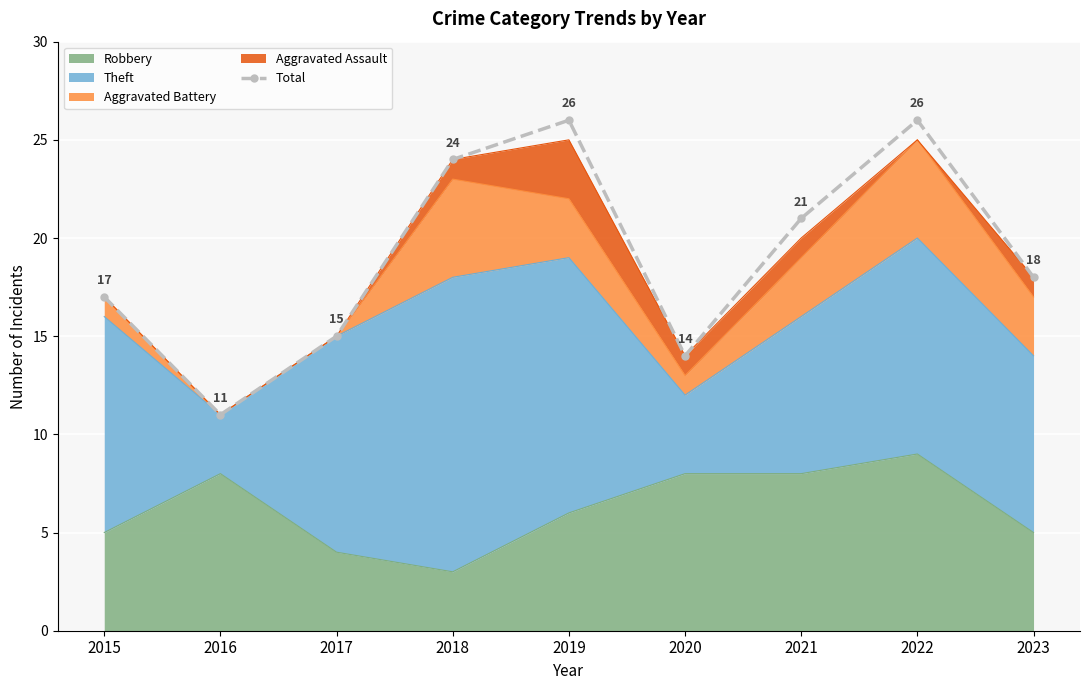

Where is the first local maximum?

2019